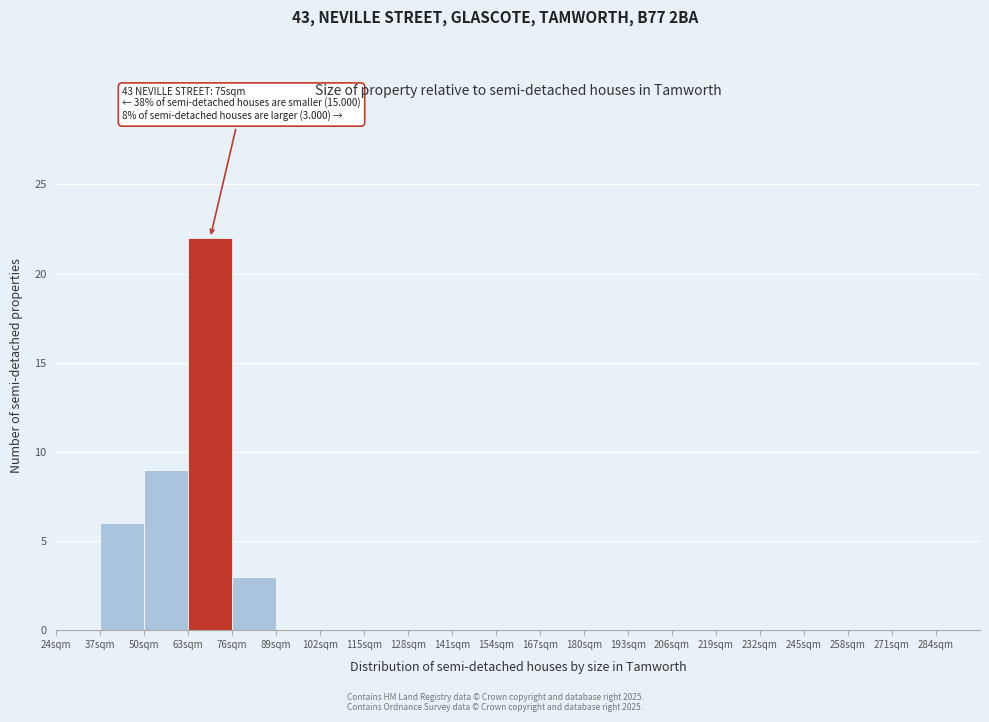

Over which range of the x-axis is the bar tallest?

63 to 76